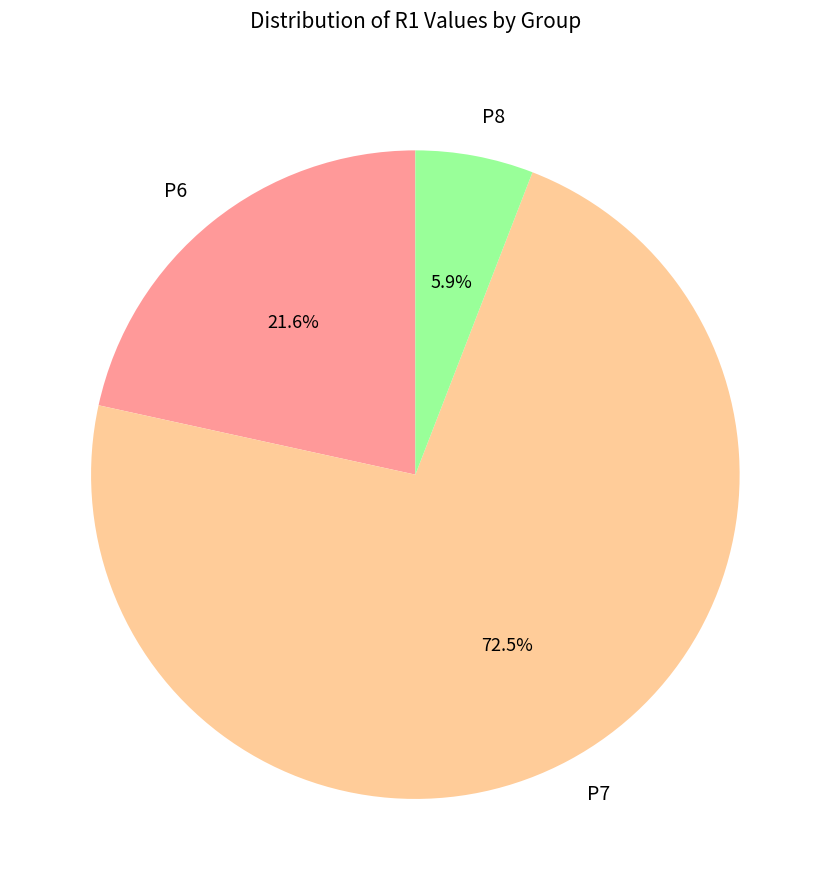

How many slices are in this pie chart?

3